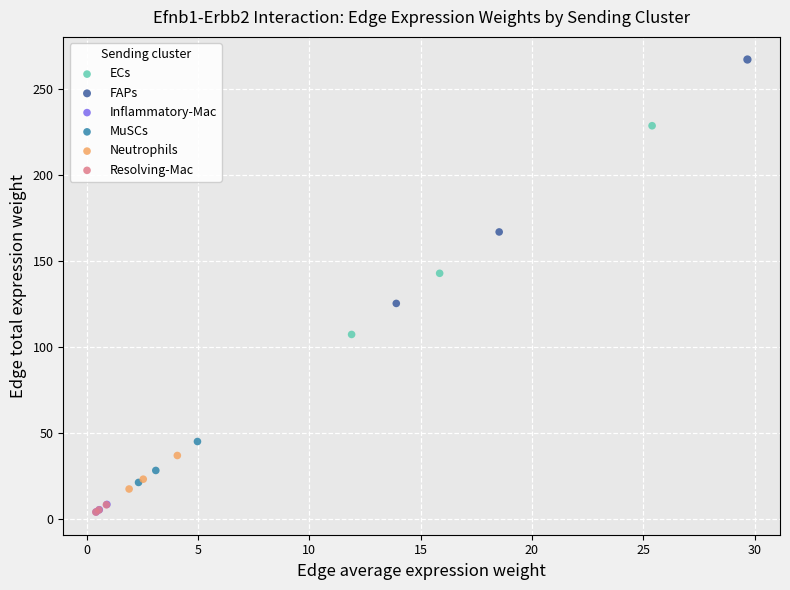

Which series reaches the maximum Y coordinate?

FAPs